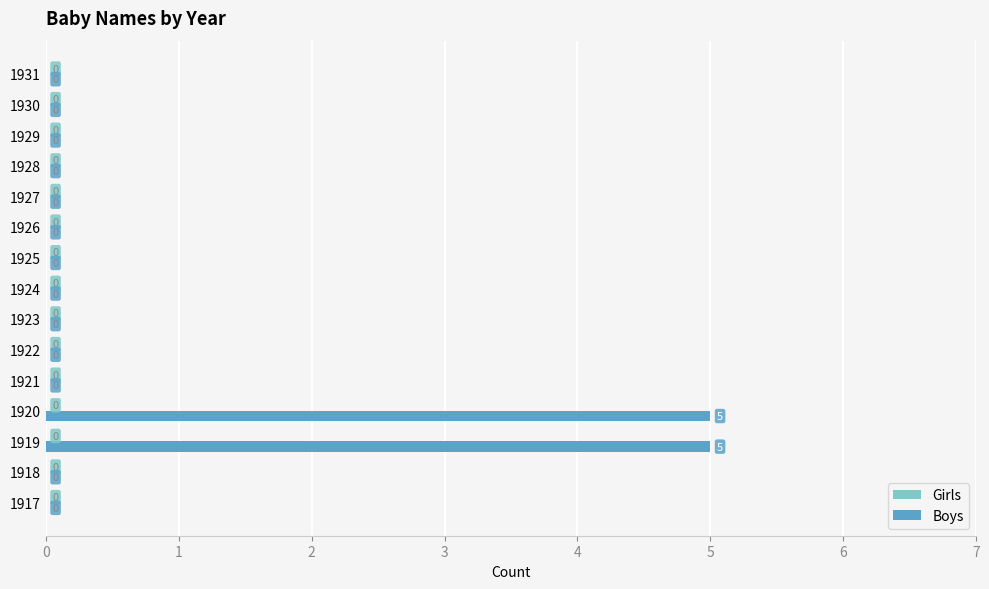

Is it true that the value at 1926 is 0?

True